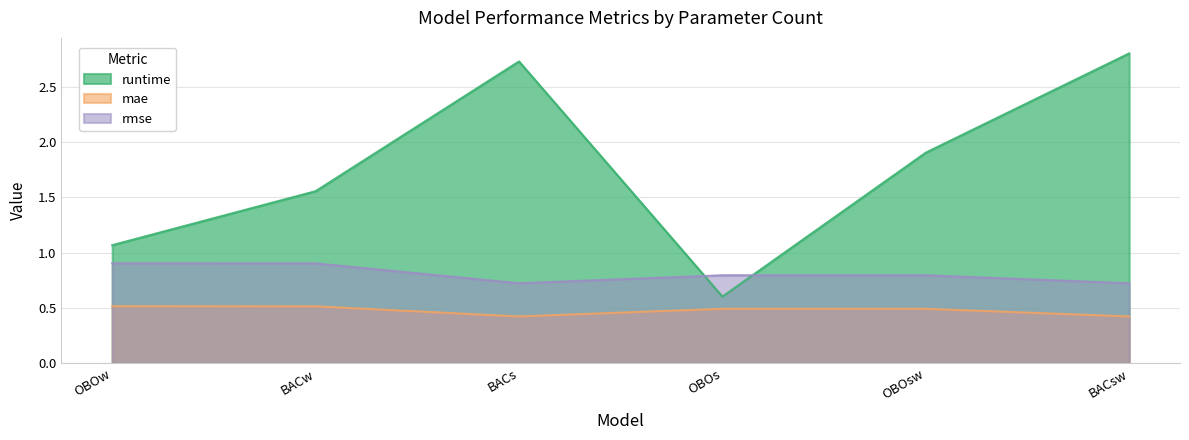

What is the spread (max minus min) of values at OBOw?

0.6